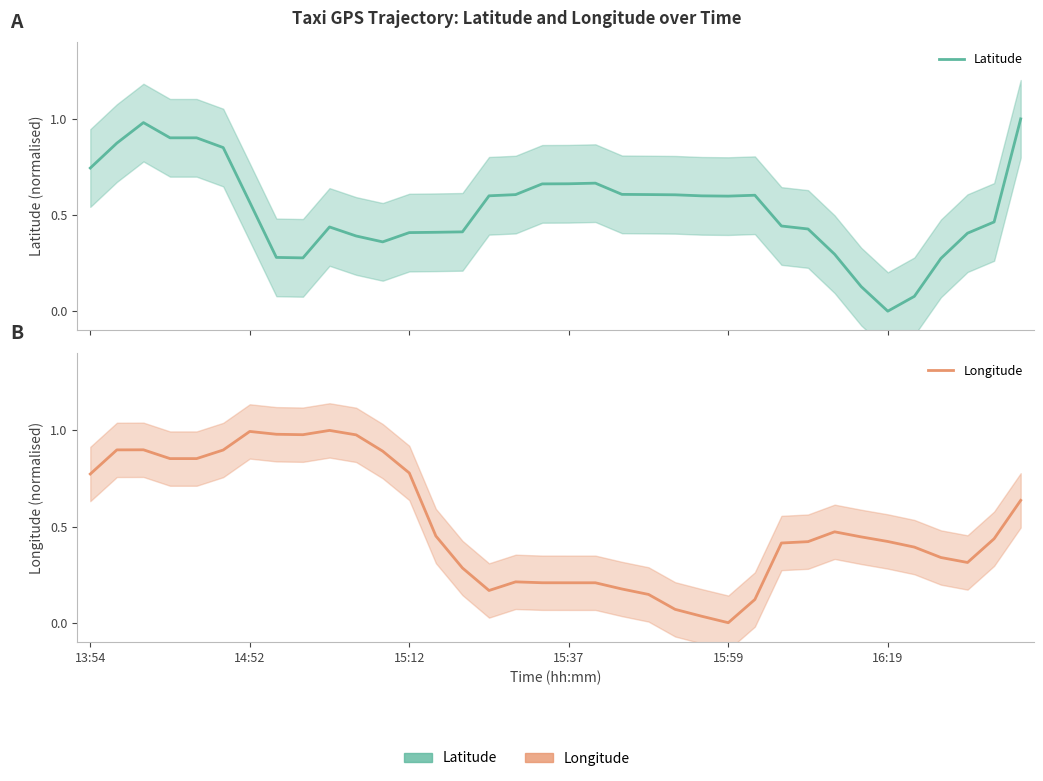

True or false: Longitude has a value of 0.1 at 22.

False